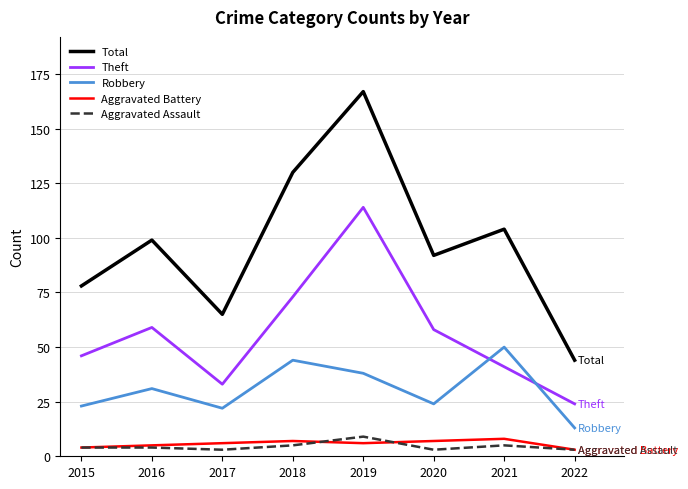

What is the difference between the maximum and minimum values in the Aggravated Assault series?

6